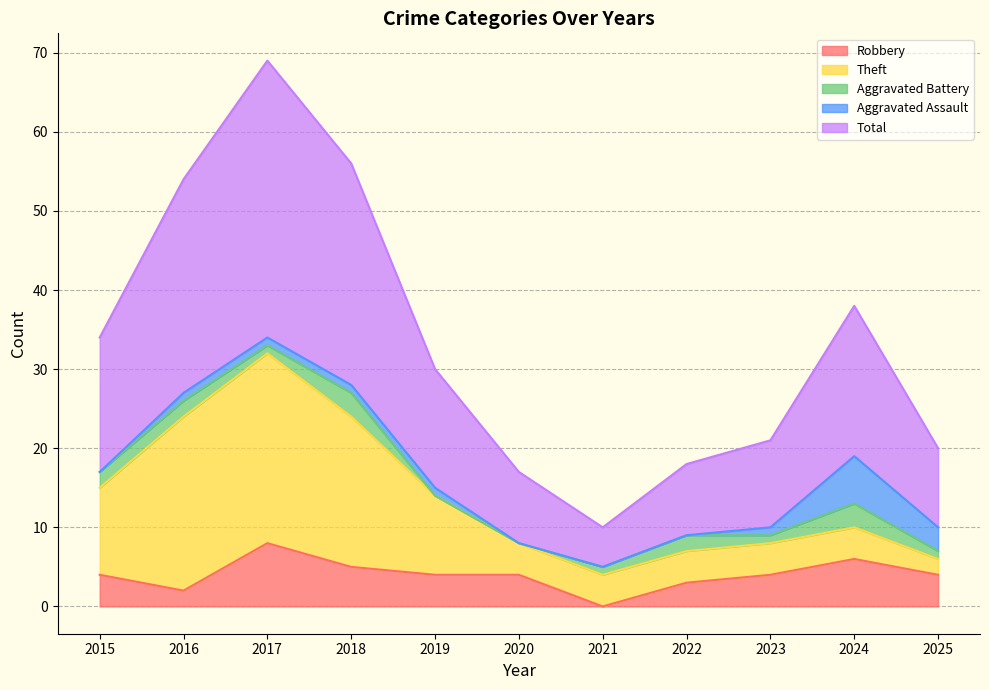

At how many categories does at least one series exceed 2?

11